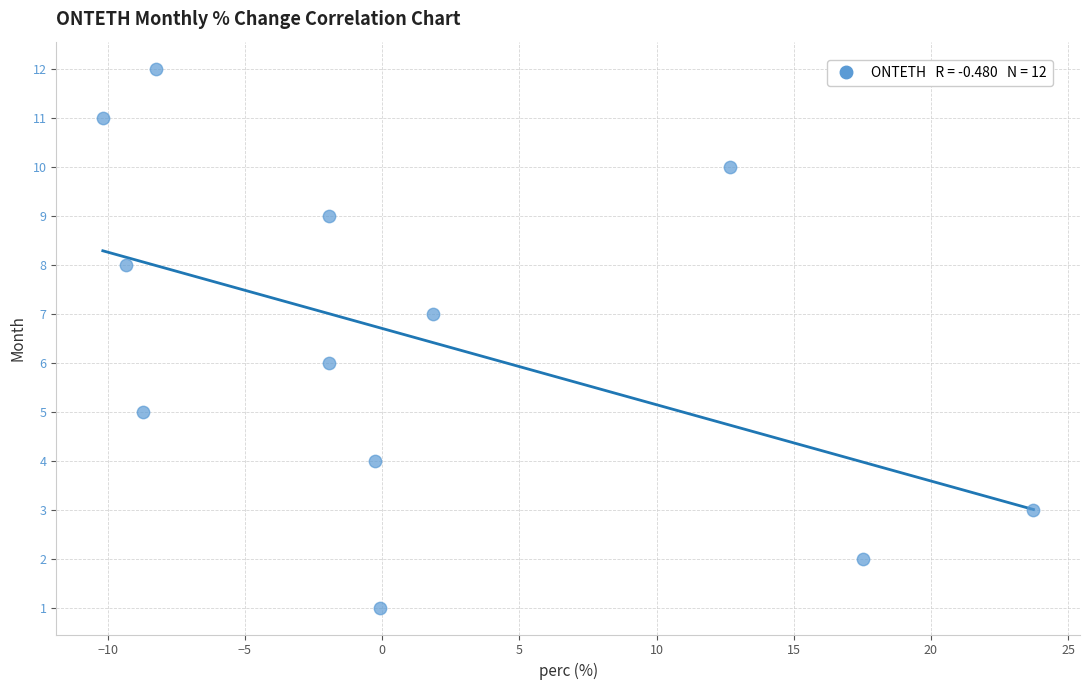

What is the range of Y values (max minus min)?

11